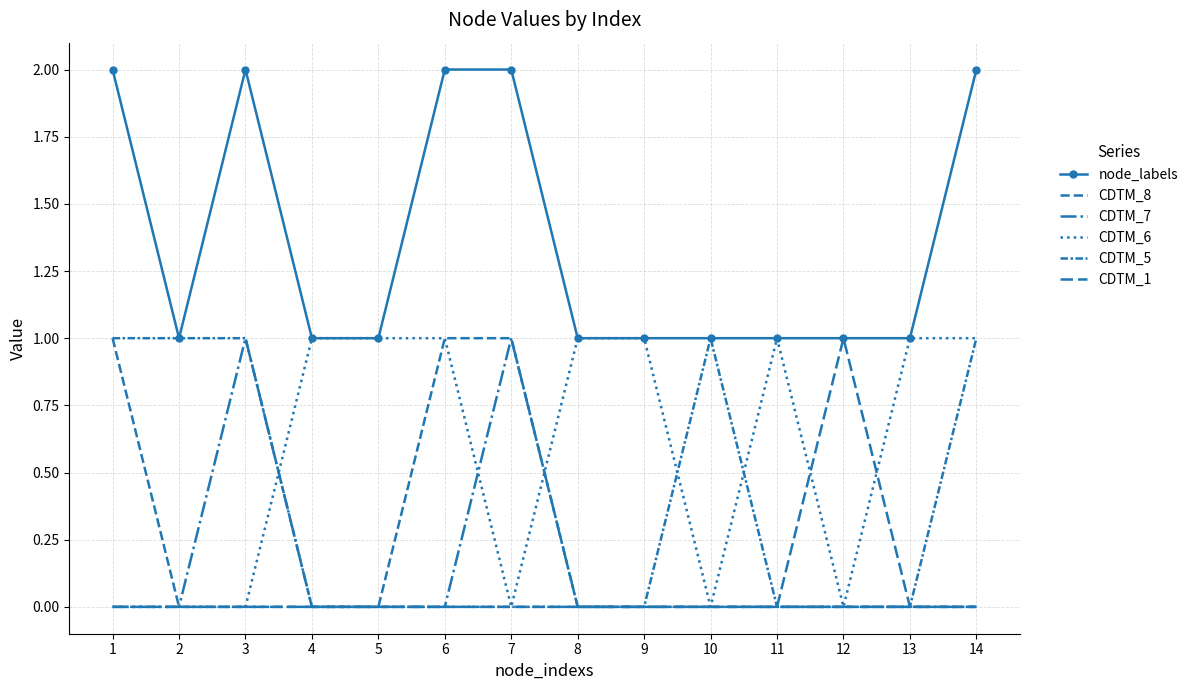

What is the total value across all series at 7?

4